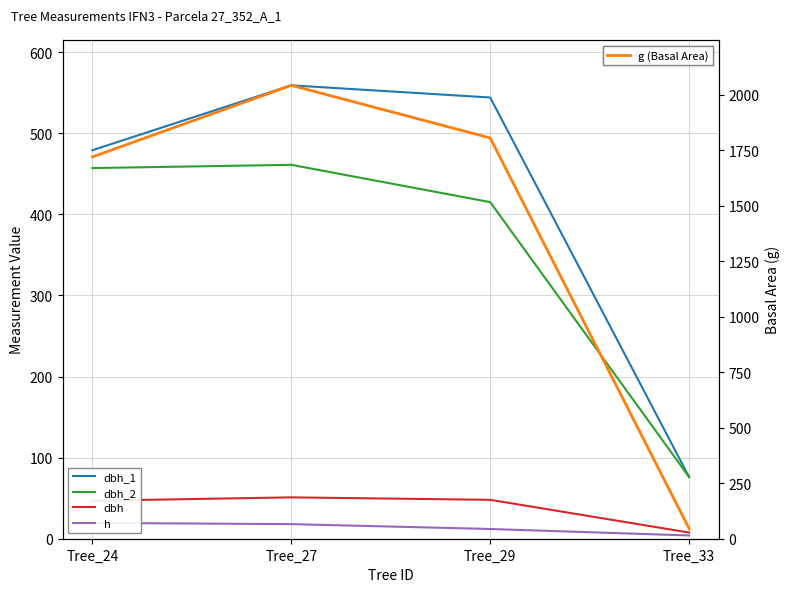

Reading left to right, what are all the values shown in this chart?

dbh_1: Tree_24=479.0	Tree_27=559.0	Tree_29=544.0	Tree_33=76.0
dbh_2: Tree_24=457.0	Tree_27=461.0	Tree_29=415.0	Tree_33=76.0
dbh: Tree_24=46.8	Tree_27=51.0	Tree_29=48.0	Tree_33=7.6
h: Tree_24=19.5	Tree_27=18.0	Tree_29=12.0	Tree_33=4.0
g (Basal Area): Tree_24=1720.2	Tree_27=2042.8	Tree_29=1805.8	Tree_33=45.4